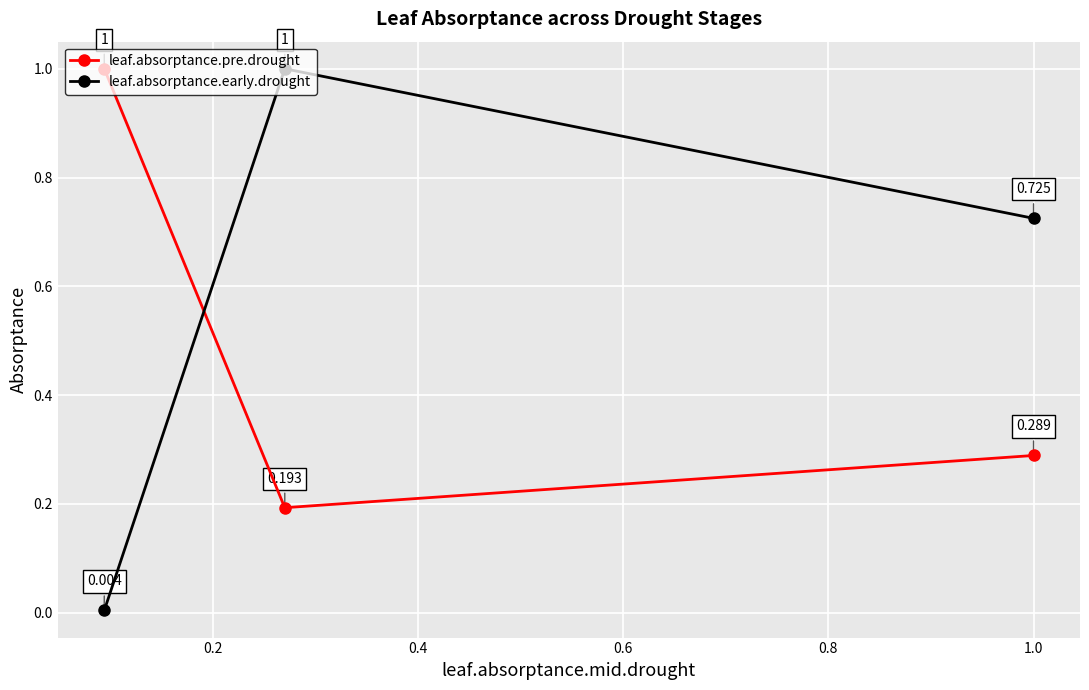

What is the maximum value for leaf.absorptance.pre.drought?

1.0